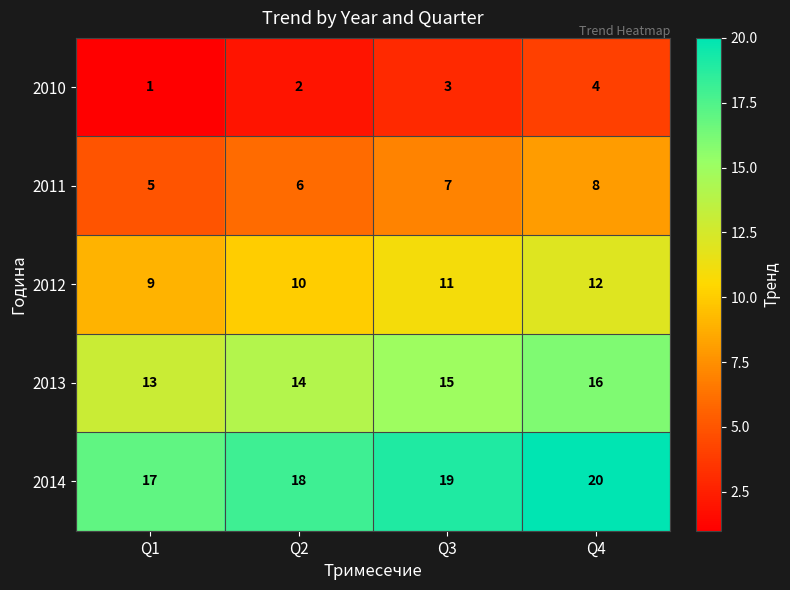

Reading left to right, extract all data points from this chart.

2010: 1	2	3	4
2011: 5	6	7	8
2012: 9	10	11	12
2013: 13	14	15	16
2014: 17	18	19	20